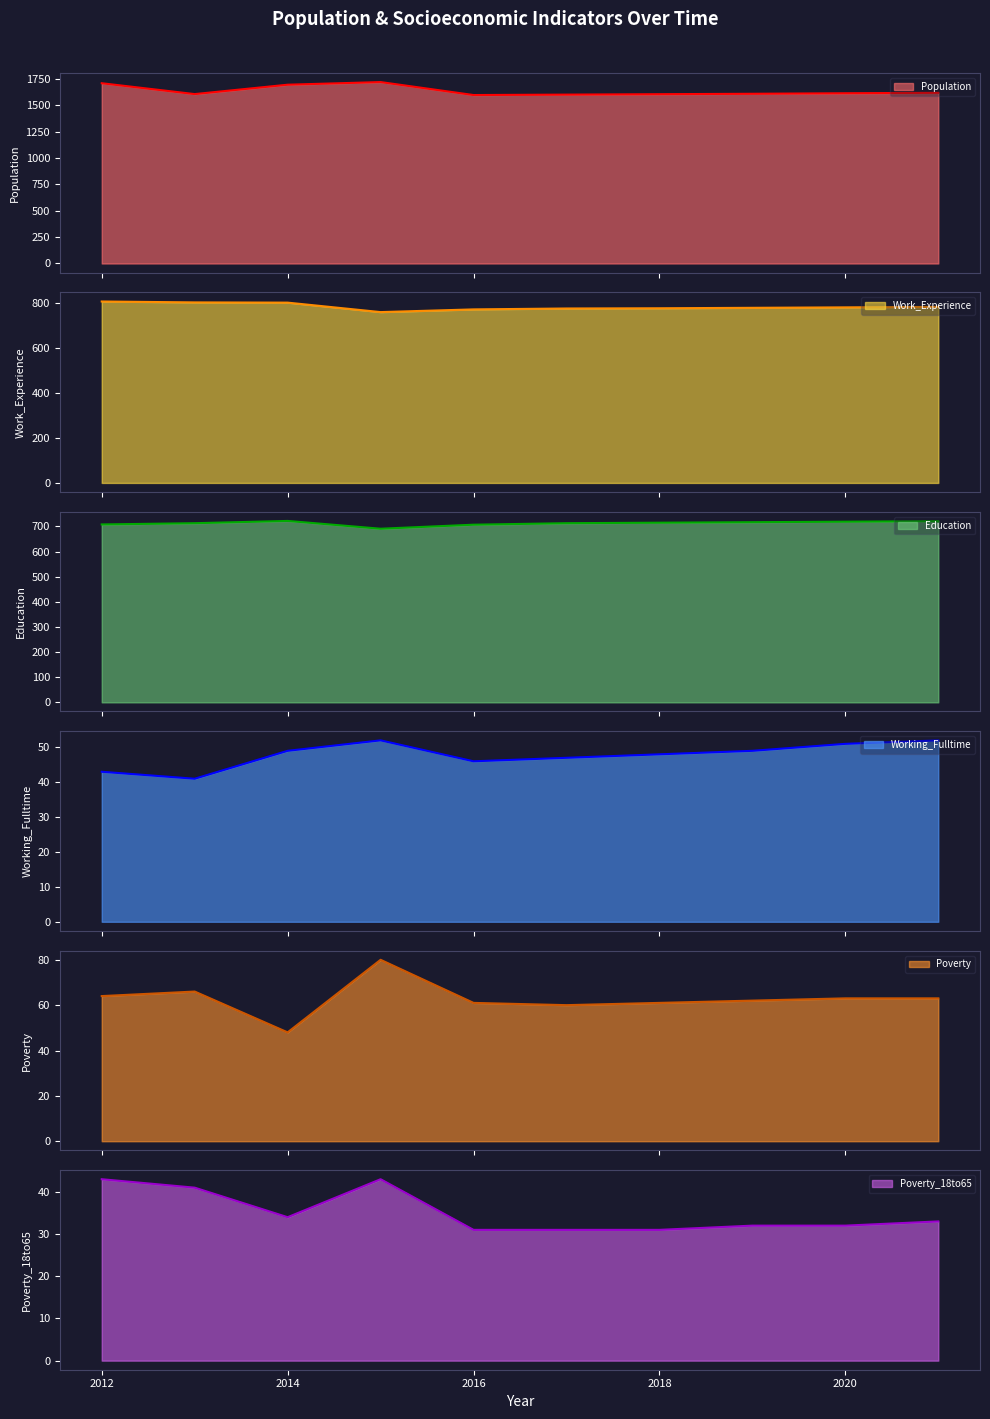

True or false: Work_Experience and Population cross at least once.

False